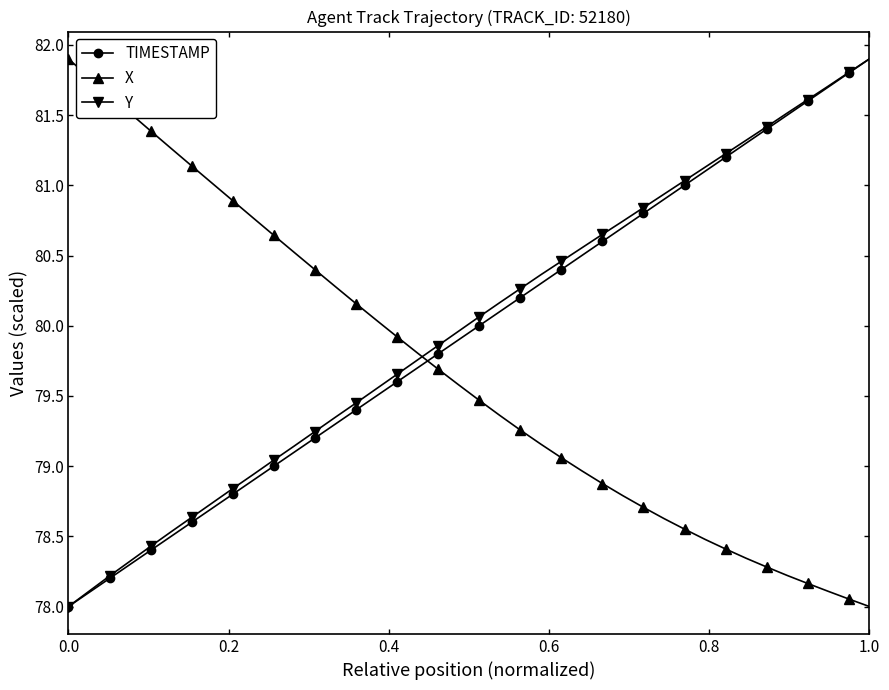

What is the minimum value for TIMESTAMP?

78.0